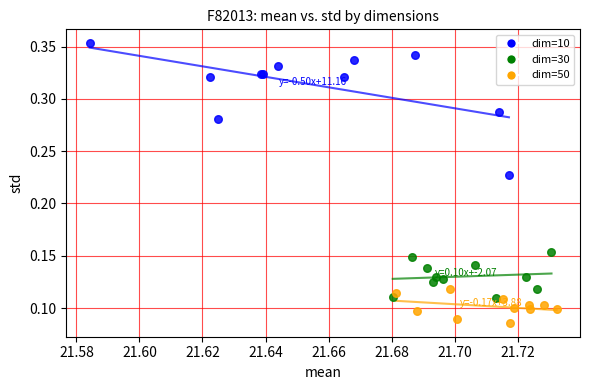

Which series contains the highest Y value?

dim=10